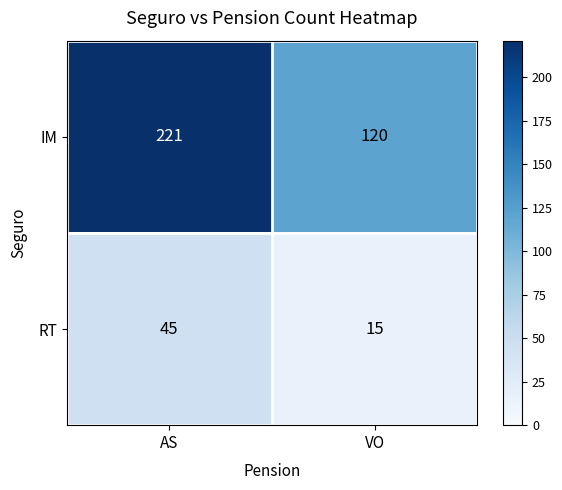

Which series has the largest total across all categories?

IM